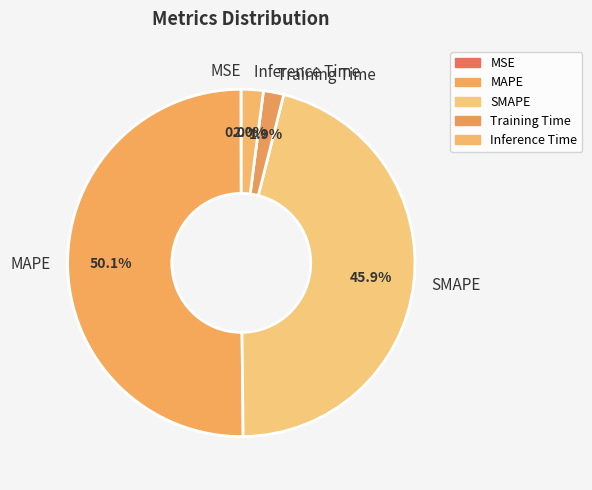

Which slice represents more than half of the pie?

MAPE